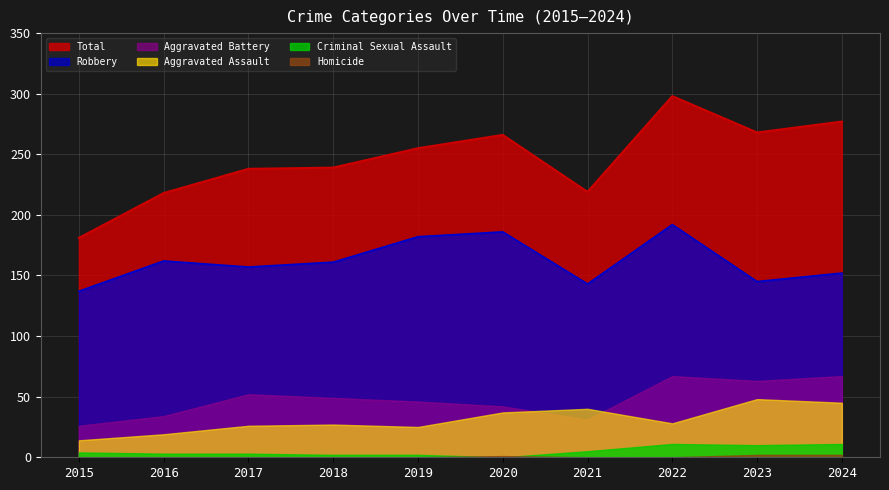

What is the value of the Aggravated Assault point at the 5th from the left?

25